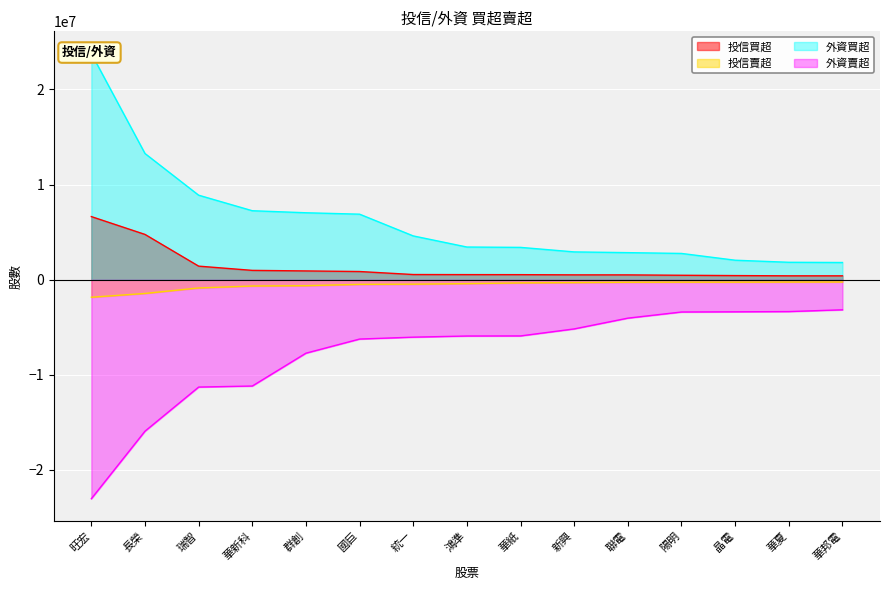

Which category has the lowest value across all series?

旺宏